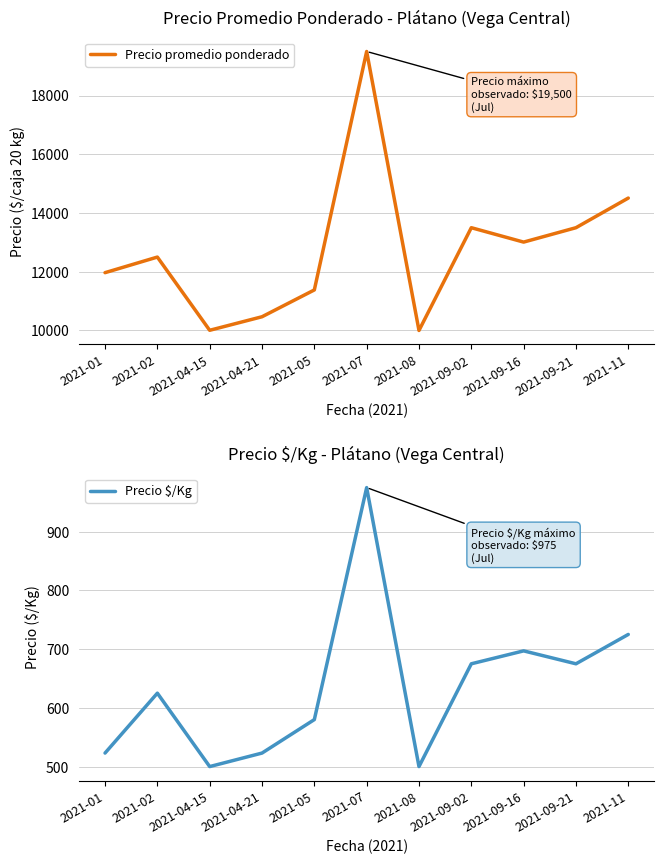

What is the sum of all Precio promedio ponderado values?

140345